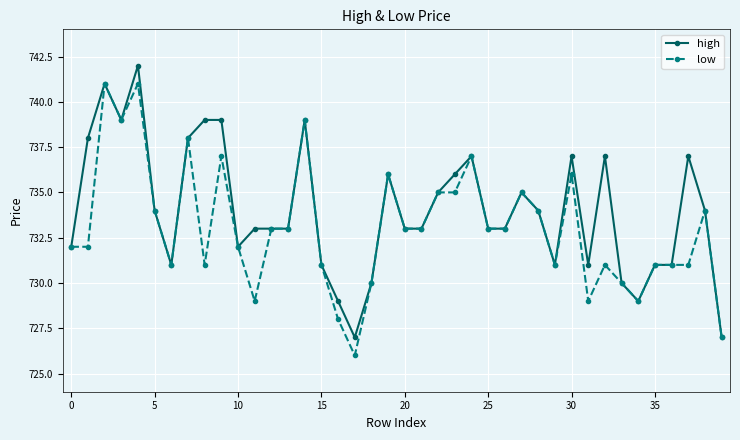

List the series in order of their peak value, lowest first.

low, high